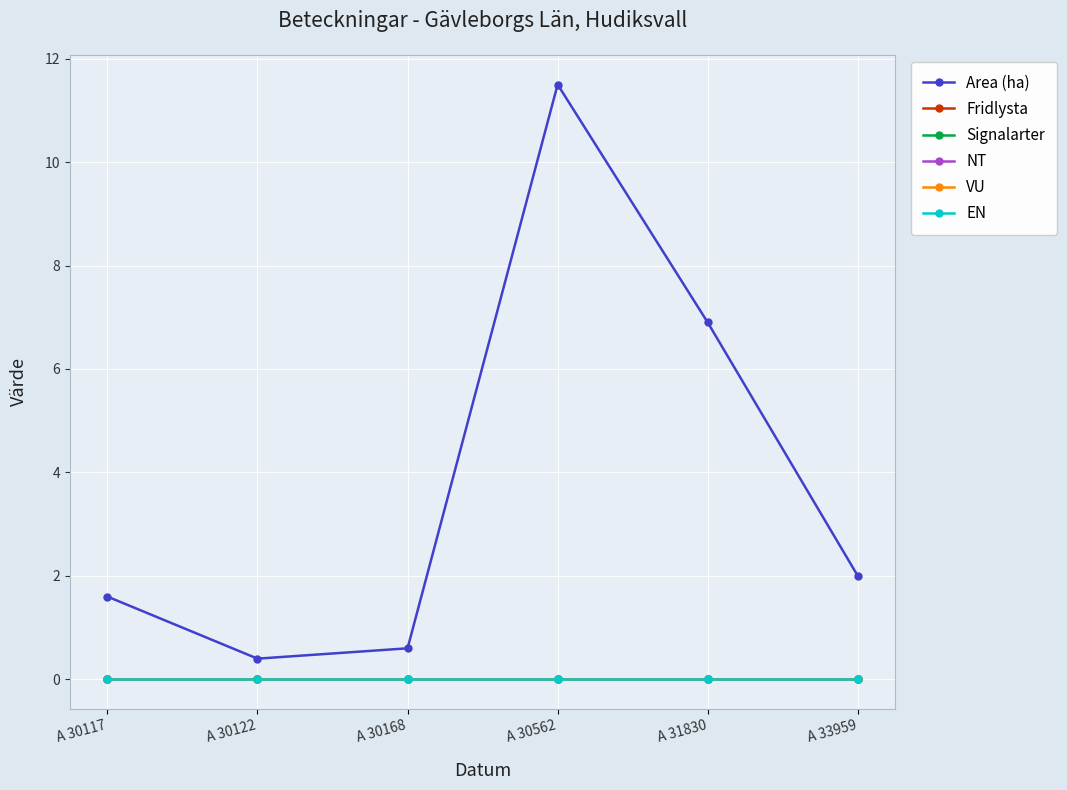

True or false: Fridlysta and Area (ha) intersect in this chart.

False